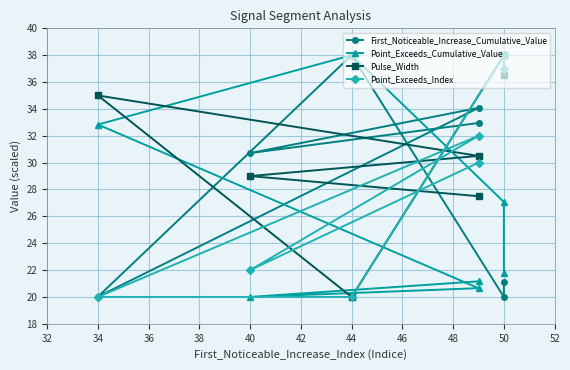

How many data points in Pulse_Width are less than 30?

3